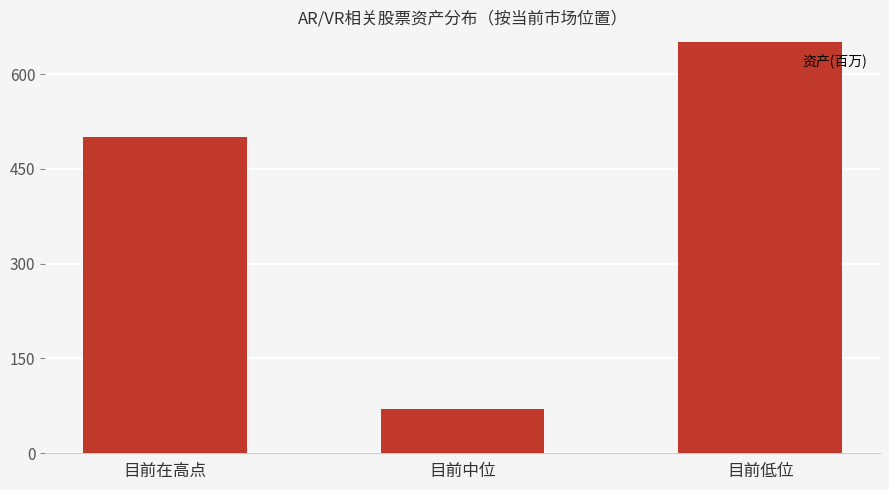

At which category does the chart reach its minimum across all series?

目前中位